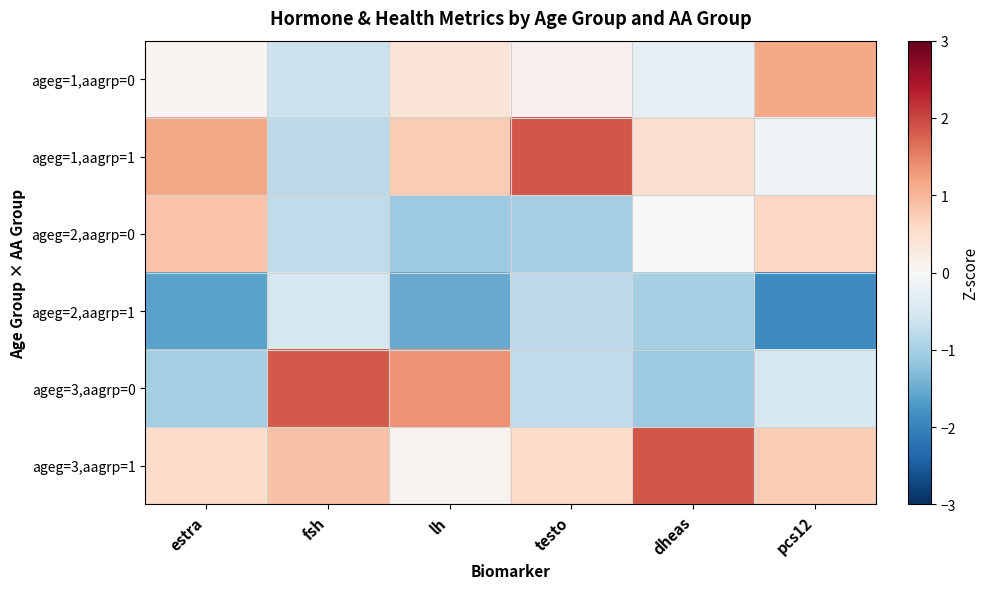

What is the smallest value displayed?

-1.9